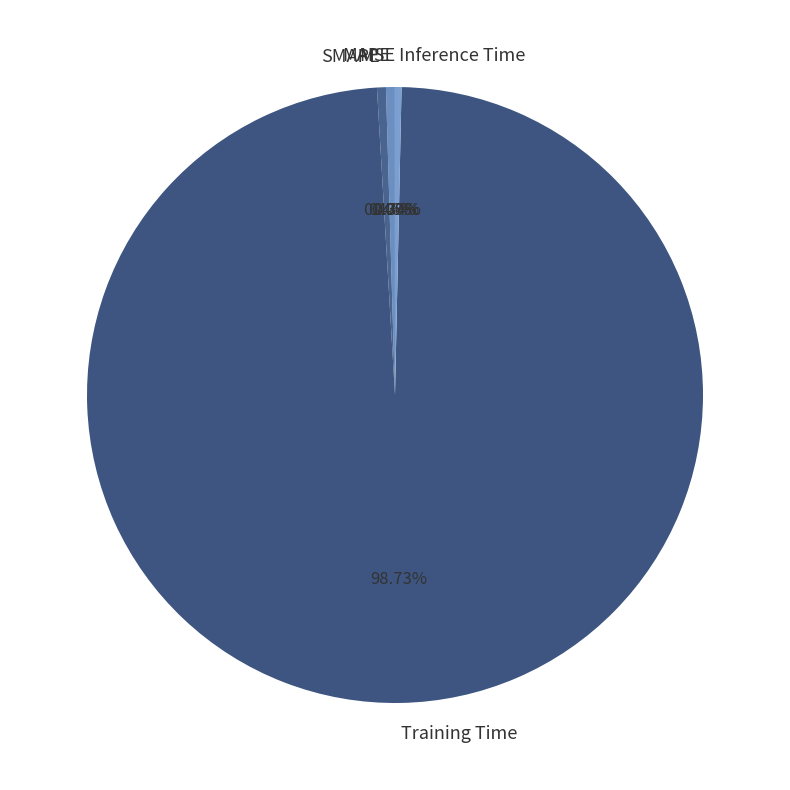

Between Training Time and Inference Time, which is larger?

Training Time